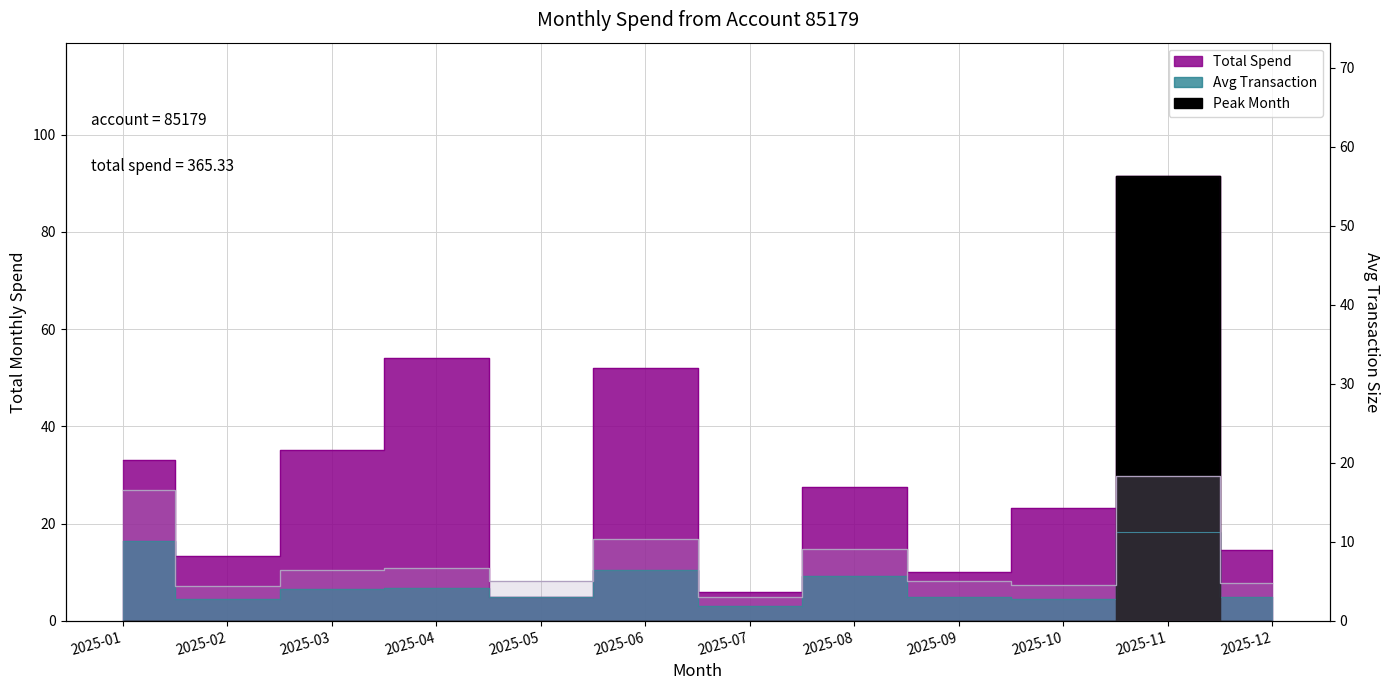

True or false: Total Spend and Avg Transaction cross at least once.

False